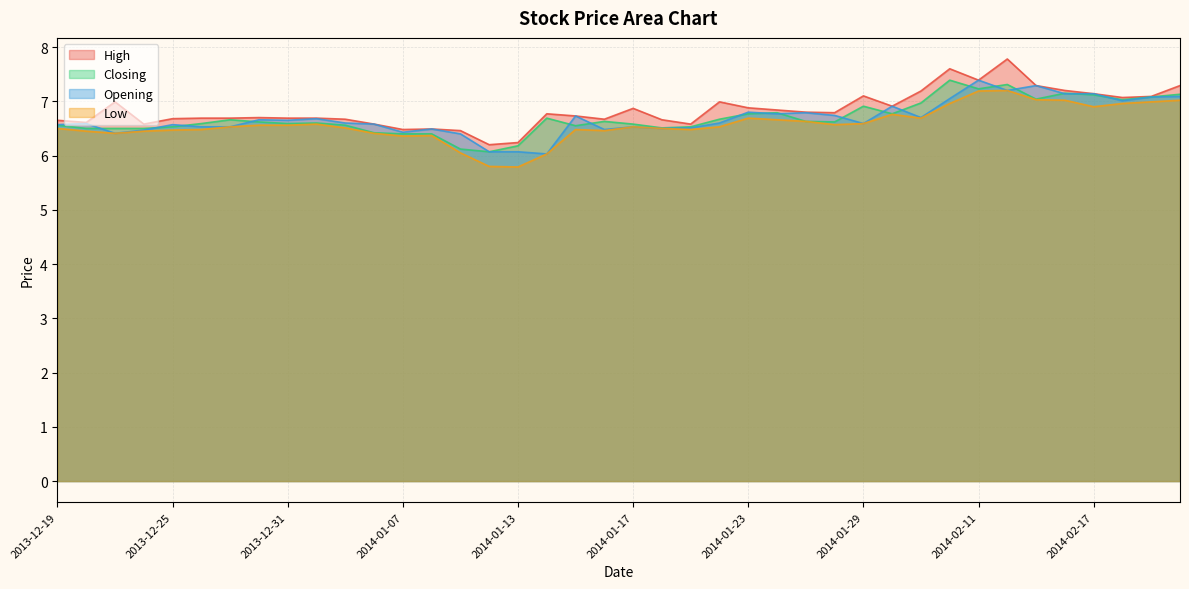

At how many categories does at least one series exceed 6?

40